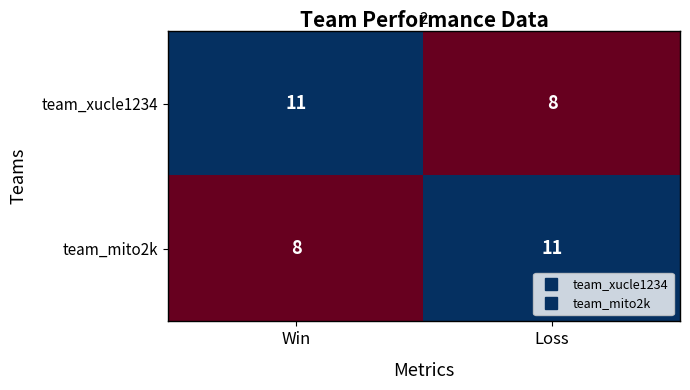

Reading left to right, transcribe all the data shown in this chart.

team_xucle1234: 11	8
team_mito2k: 8	11